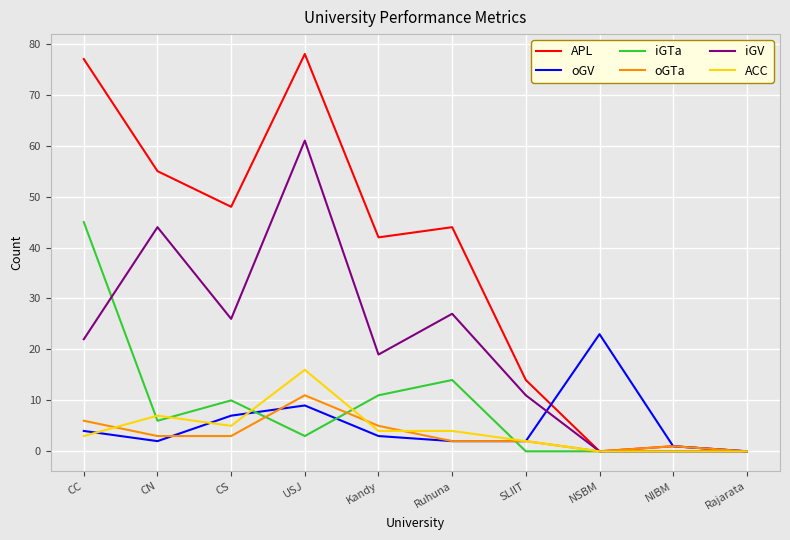

Reading left to right, list all the values displayed in this chart.

APL: CC=77	CN=55	CS=48	USJ=78	Kandy=42	Ruhuna=44	SLIIT=14	NSBM=0	NIBM=1	Rajarata=0
oGV: CC=4	CN=2	CS=7	USJ=9	Kandy=3	Ruhuna=2	SLIIT=2	NSBM=23	NIBM=1	Rajarata=0
iGTa: CC=45	CN=6	CS=10	USJ=3	Kandy=11	Ruhuna=14	SLIIT=0	NSBM=0	NIBM=0	Rajarata=0
oGTa: CC=6	CN=3	CS=3	USJ=11	Kandy=5	Ruhuna=2	SLIIT=2	NSBM=0	NIBM=1	Rajarata=0
iGV: CC=22	CN=44	CS=26	USJ=61	Kandy=19	Ruhuna=27	SLIIT=11	NSBM=0	NIBM=0	Rajarata=0
ACC: CC=3	CN=7	CS=5	USJ=16	Kandy=4	Ruhuna=4	SLIIT=2	NSBM=0	NIBM=0	Rajarata=0